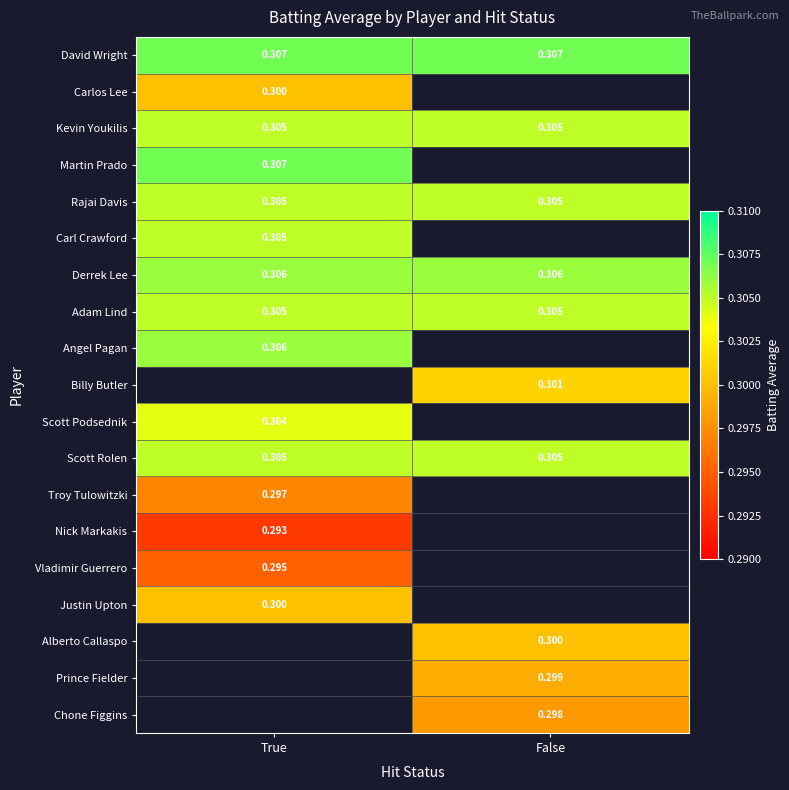

Which series changed the most between True and False?

David Wright